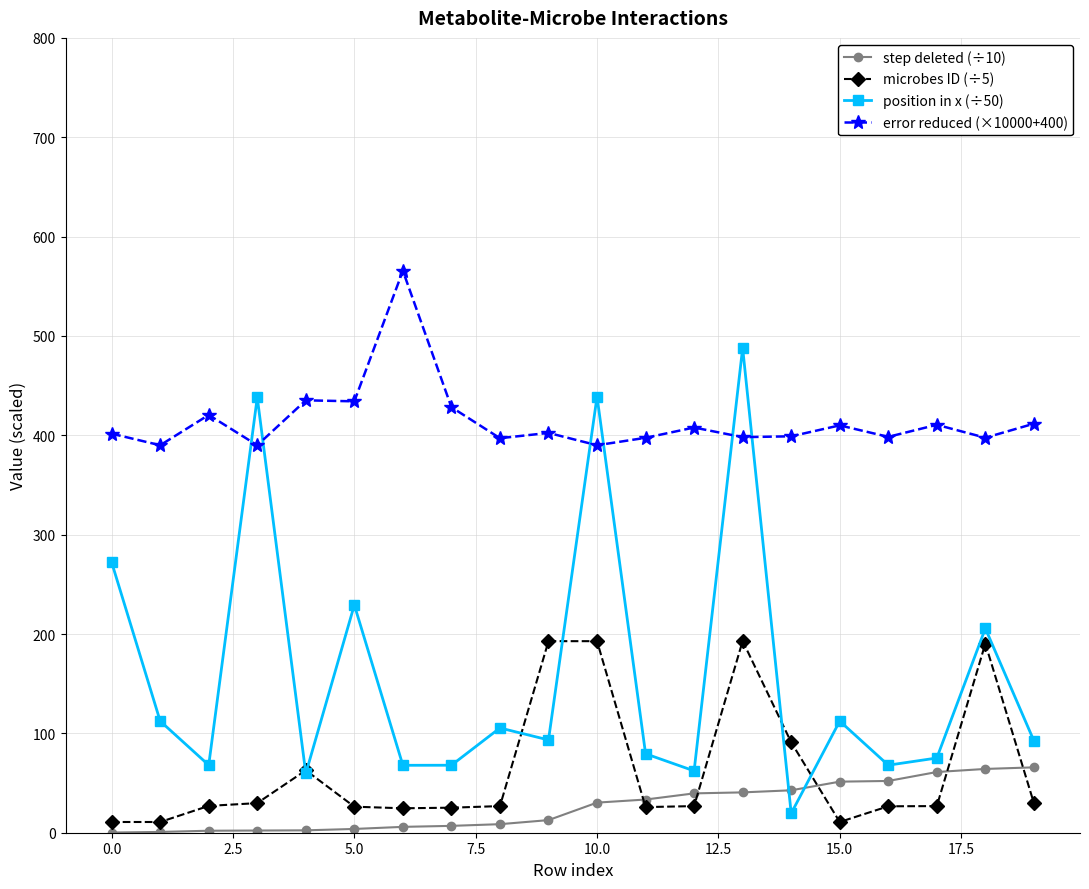

What is the value of the microbes ID (÷5) point at the 19th from the left?

190.4